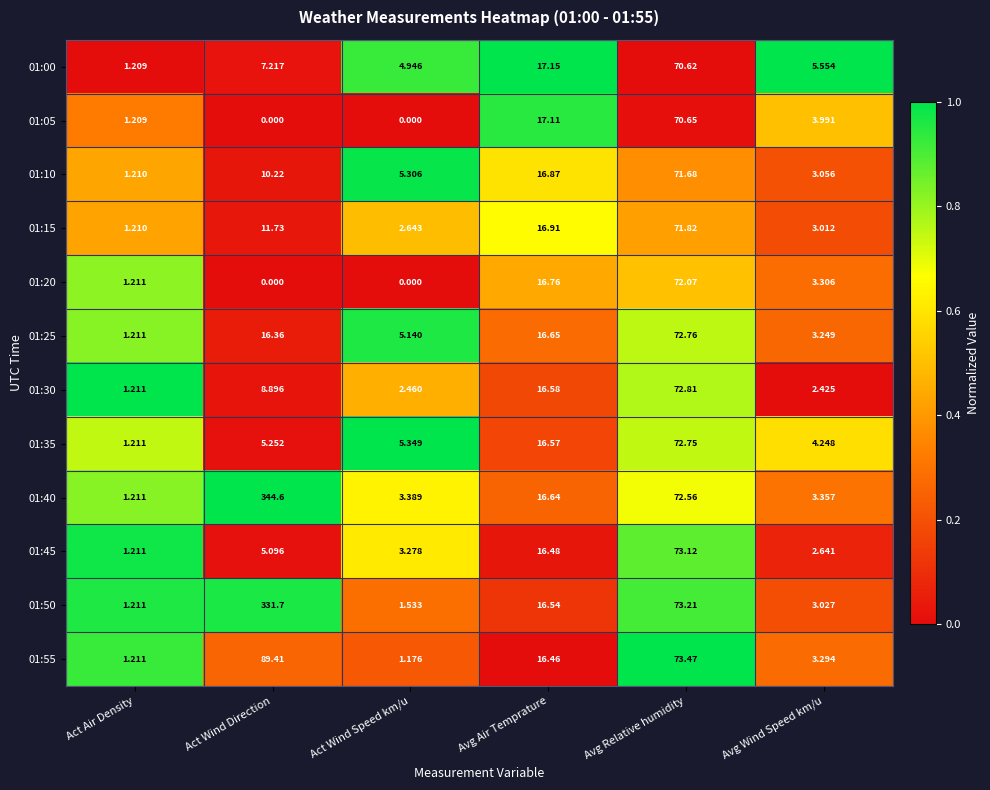

At which label is 01:20 closest to 36?

Avg Air Temprature